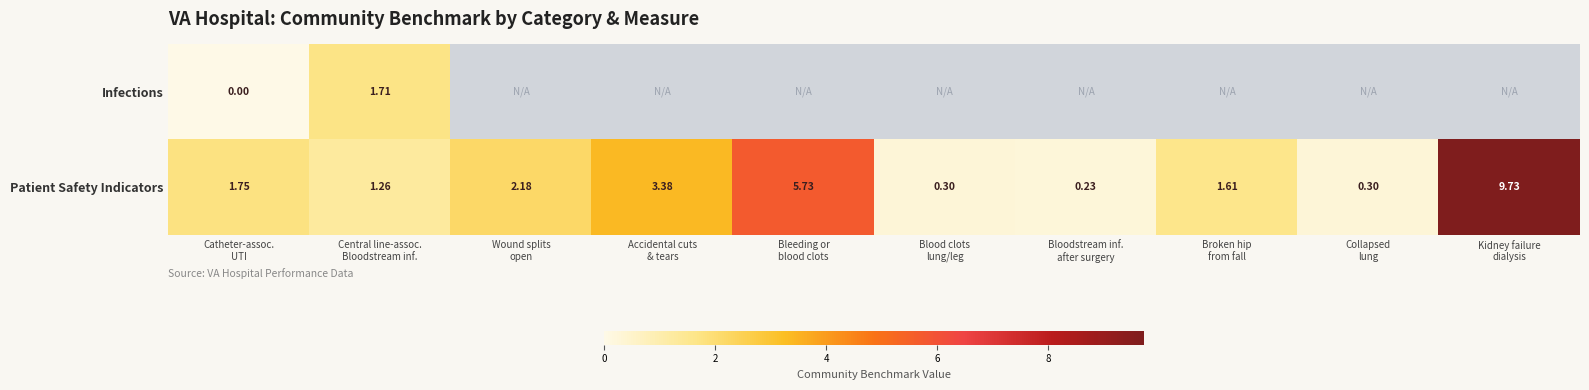

What is the sum of all Patient Safety Indicators values?

26.5